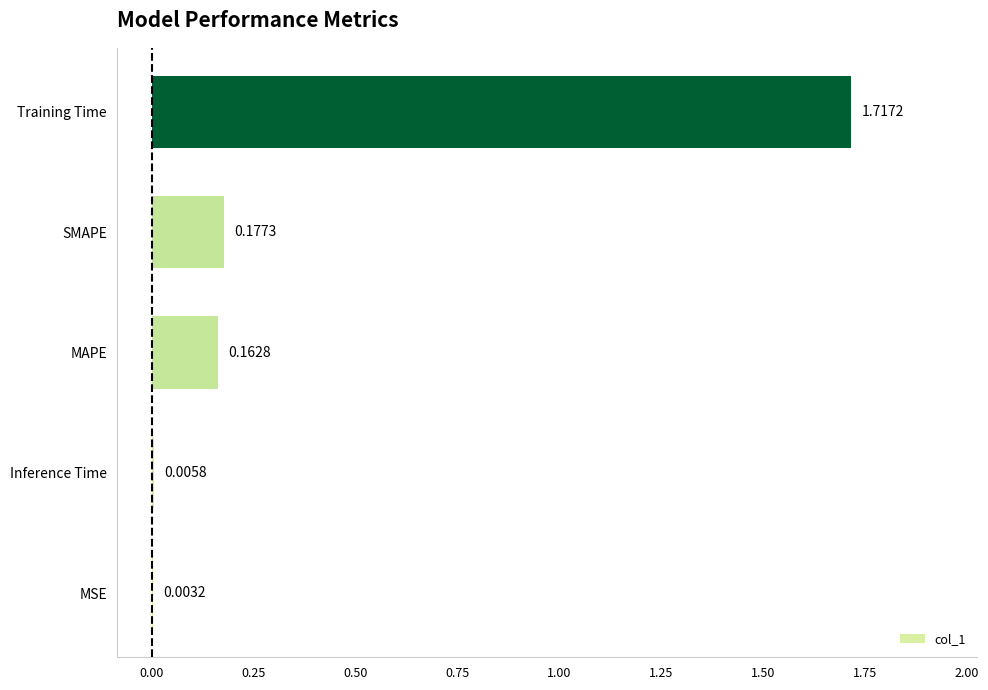

What is the sum of all values?

2.1